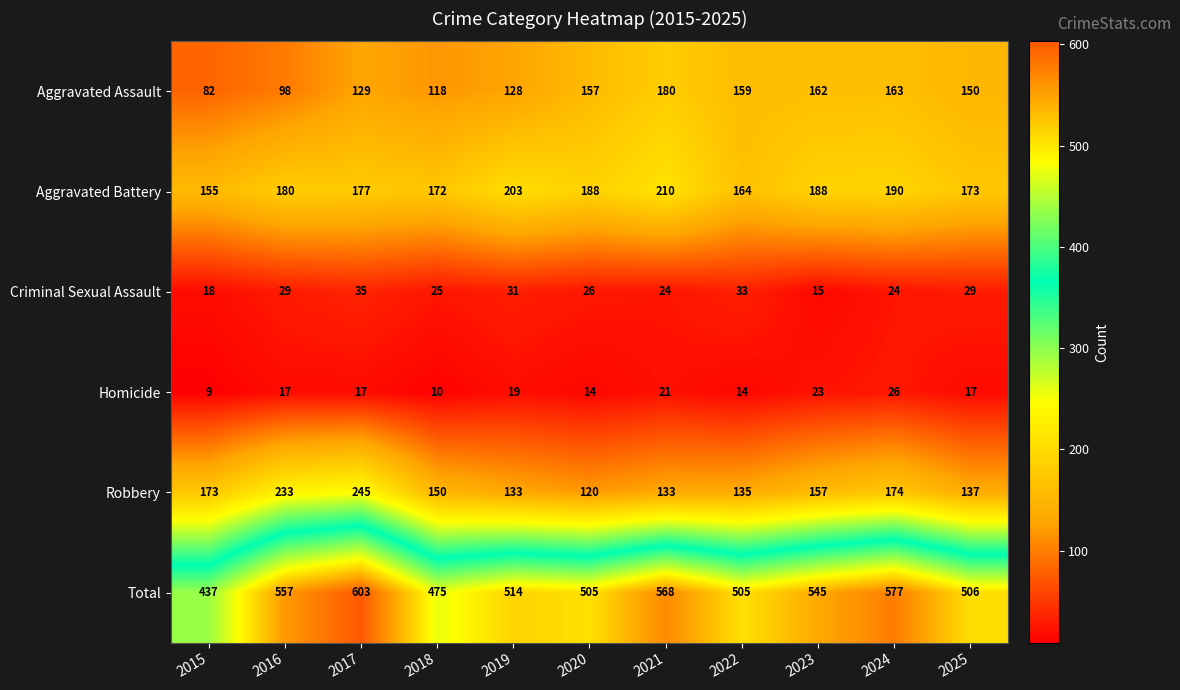

How many categories are shown in the chart?

11